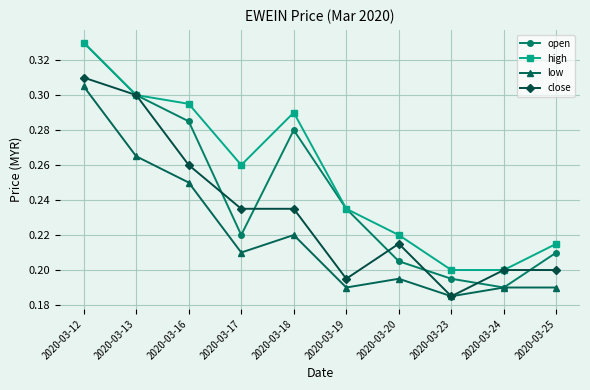

The value of open at 2020-03-20 is 0.1. True or false?

False